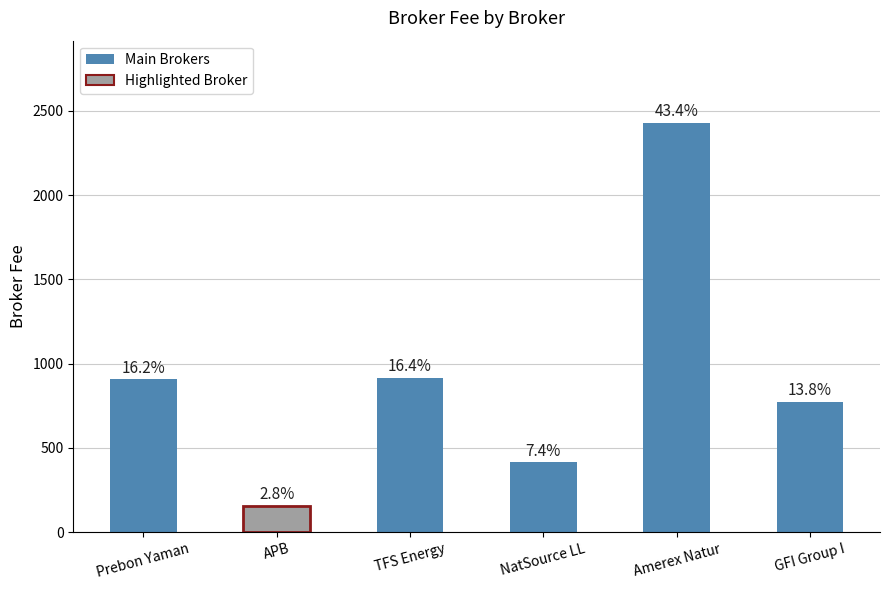

Which label corresponds to the largest value in the chart?

Amerex Natur